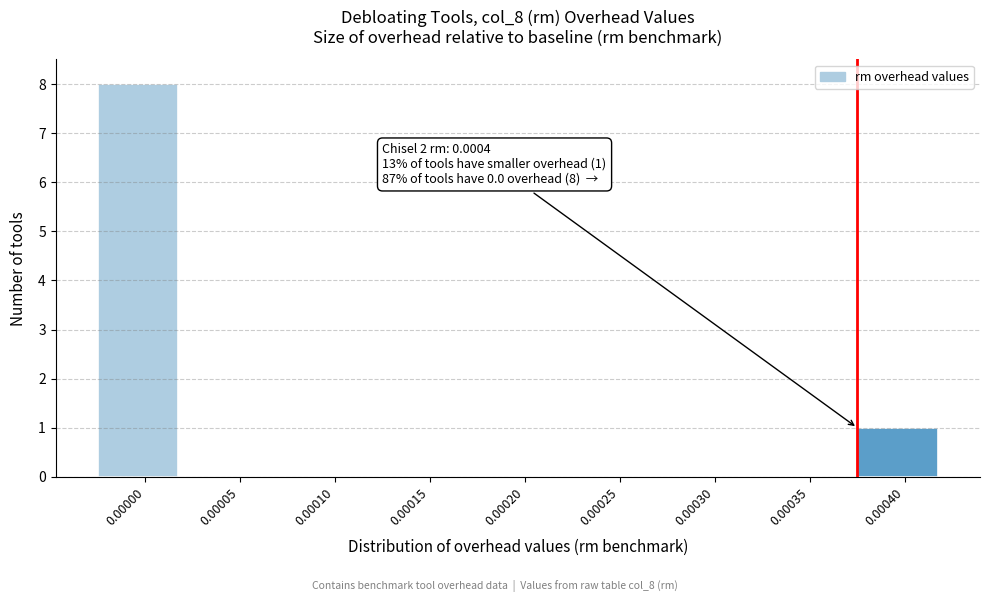

Reading left to right, transcribe all the data shown in this chart.

0.00000=8	0.00005=0	0.00010=0	0.00015=0	0.00020=0	0.00025=0	0.00030=0	0.00035=0	0.00040=1